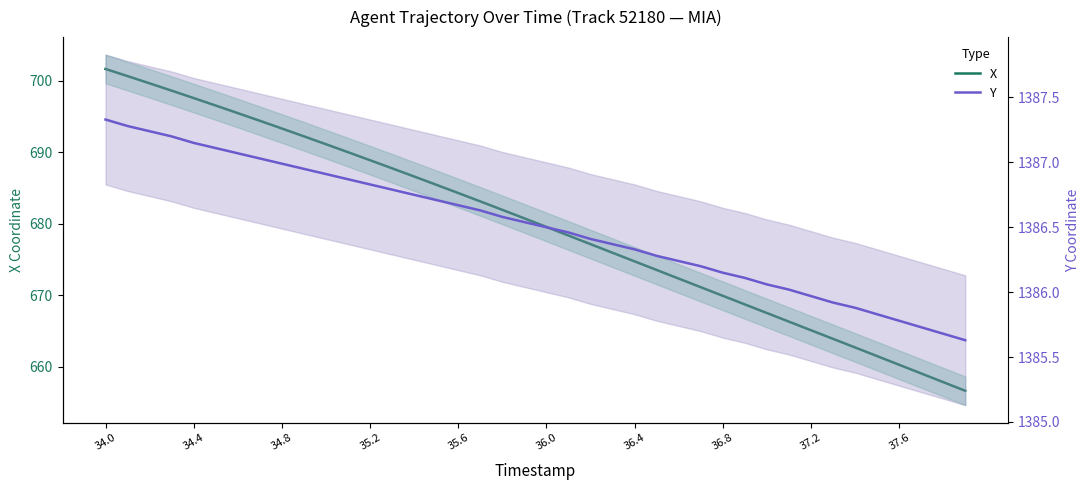

Rank the series by their average value, from highest to lowest.

Y, X